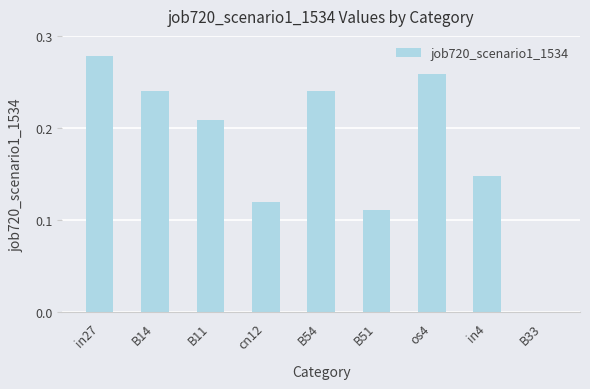

Which has a higher value, os4 or B33?

os4